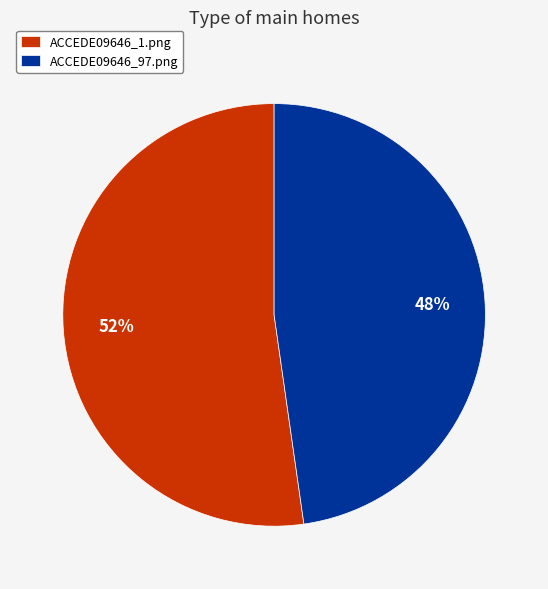

To the nearest percent, what is the average slice percentage?

50%